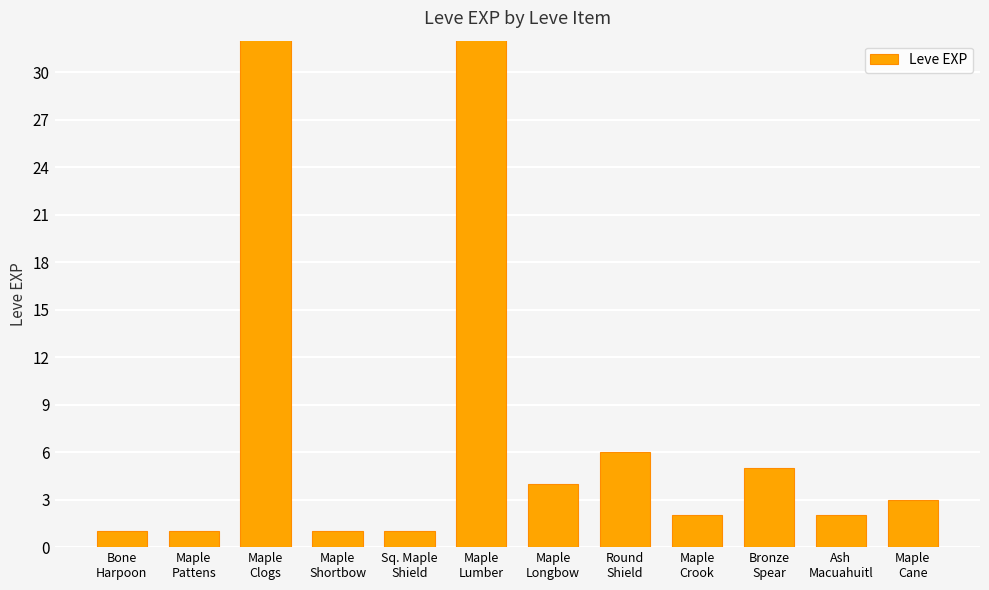

What is the maximum value shown in the chart?

630